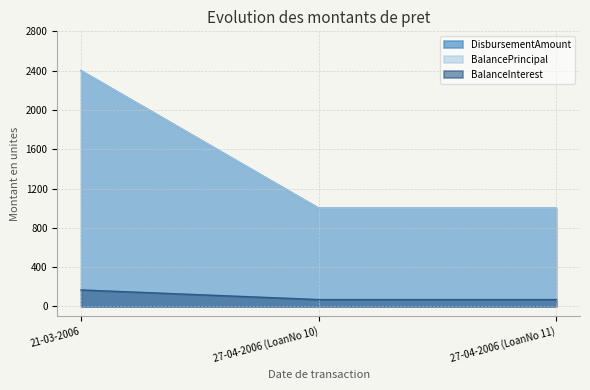

Is it true that BalanceInterest equals 117 at 21-03-2006?

False